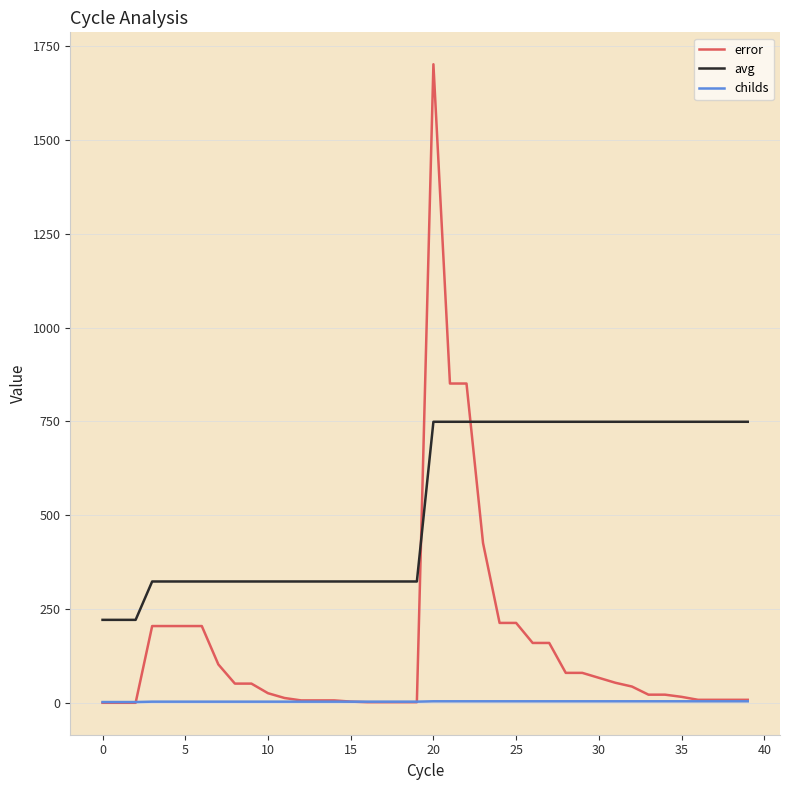

Rank the series by their average value, from highest to lowest.

avg, error, childs